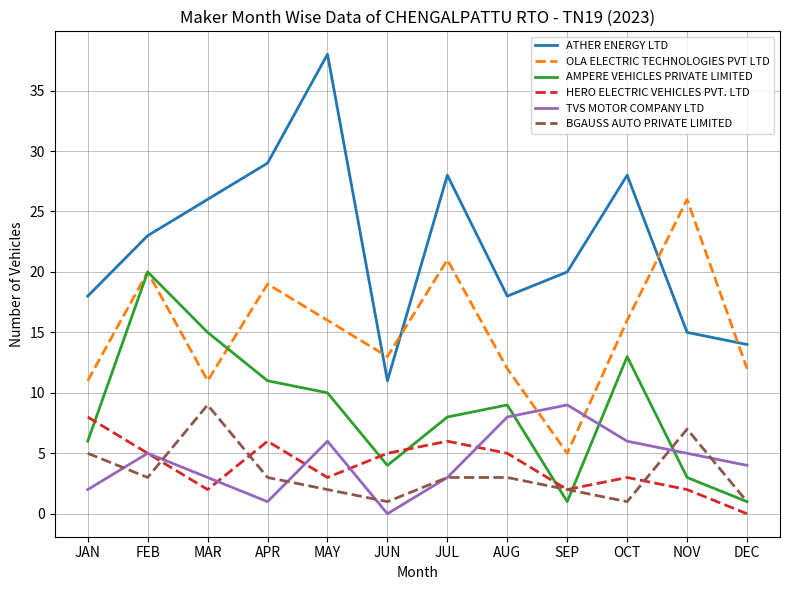

What is the difference between the second highest and second lowest values in the TVS MOTOR COMPANY LTD series?

7